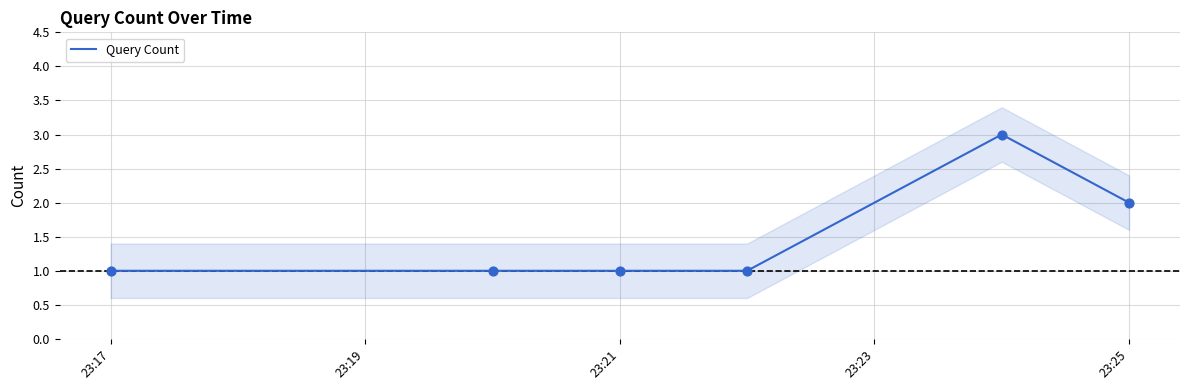

The value of Query Count at 23:21 is 2. True or false?

False